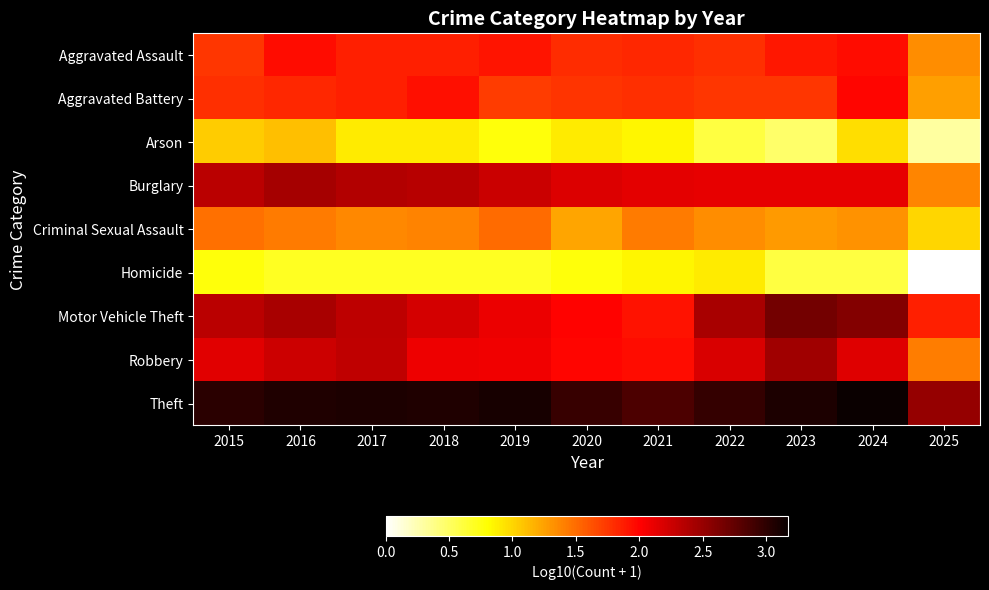

Reading right to left, list all the values displayed in this chart.

Aggravated Assault: 2025=1.3	2024=1.9	2023=1.9	2022=1.8	2021=1.8	2020=1.8	2019=1.9	2018=1.9	2017=1.9	2016=1.9	2015=1.8
Aggravated Battery: 2025=1.3	2024=2.0	2023=1.7	2022=1.8	2021=1.8	2020=1.8	2019=1.7	2018=1.9	2017=1.9	2016=1.8	2015=1.8
Arson: 2025=0.3	2024=1.0	2023=0.5	2022=0.6	2021=0.8	2020=0.9	2019=0.8	2018=0.9	2017=0.9	2016=1.1	2015=1.0
Burglary: 2025=1.4	2024=2.1	2023=2.1	2022=2.1	2021=2.1	2020=2.2	2019=2.3	2018=2.3	2017=2.4	2016=2.4	2015=2.3
Criminal Sexual Assault: 2025=1.0	2024=1.3	2023=1.3	2022=1.3	2021=1.4	2020=1.2	2019=1.5	2018=1.4	2017=1.4	2016=1.4	2015=1.5
Homicide: 2025=0.0	2024=0.6	2023=0.6	2022=0.9	2021=0.8	2020=0.8	2019=0.7	2018=0.7	2017=0.7	2016=0.7	2015=0.8
Motor Vehicle Theft: 2025=1.9	2024=2.6	2023=2.7	2022=2.4	2021=1.9	2020=2.0	2019=2.1	2018=2.2	2017=2.3	2016=2.4	2015=2.3
Robbery: 2025=1.4	2024=2.2	2023=2.5	2022=2.2	2021=1.9	2020=2.0	2019=2.1	2018=2.1	2017=2.3	2016=2.3	2015=2.1
Theft: 2025=2.5	2024=3.2	2023=3.1	2022=3.0	2021=2.9	2020=2.9	2019=3.1	2018=3.1	2017=3.1	2016=3.1	2015=3.0